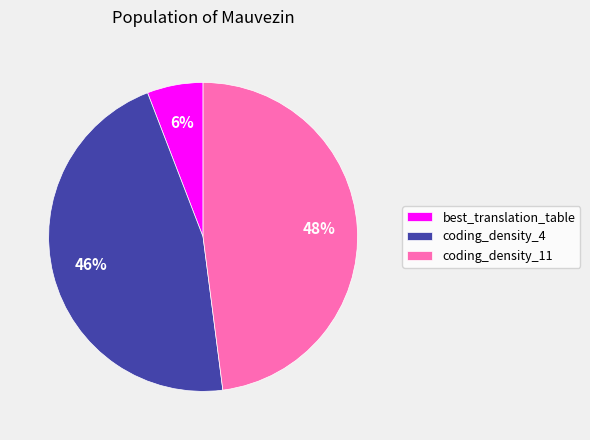

What percentage is the coding_density_4 slice, to the nearest percent?

46%